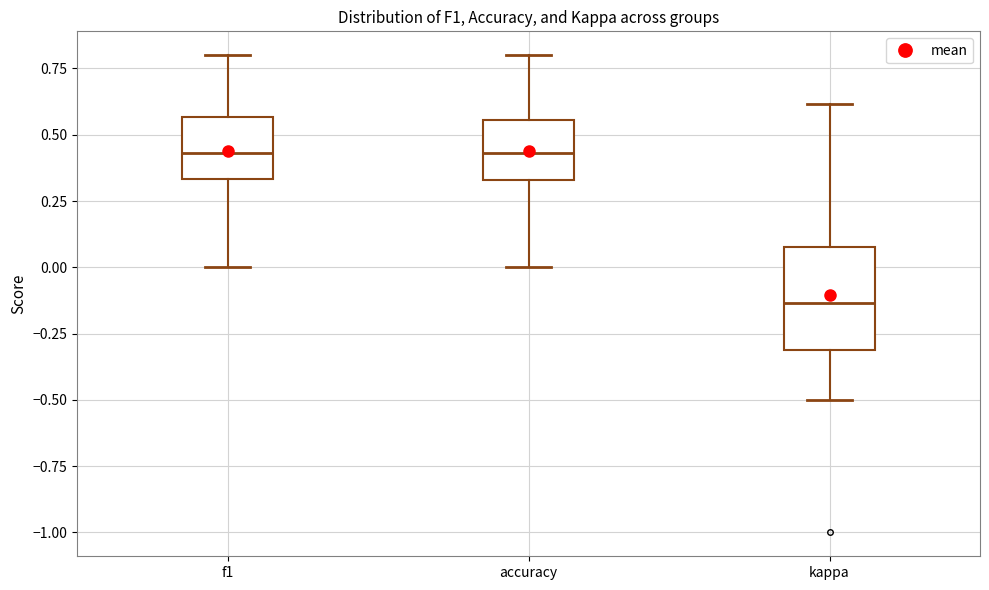

Which box is the tallest, from its lower edge to its upper edge?

kappa